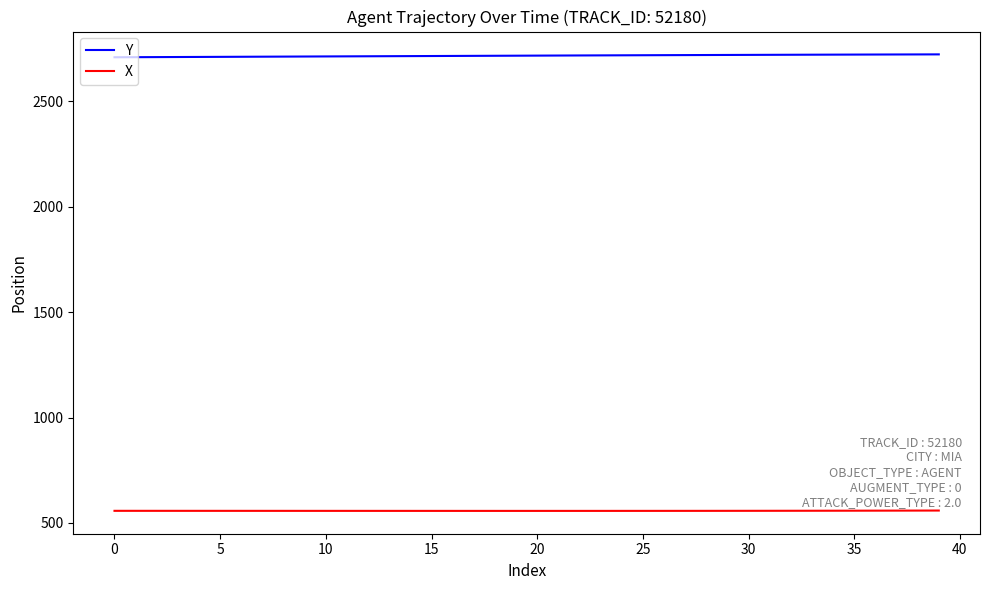

Which series has the largest total across all categories?

Y